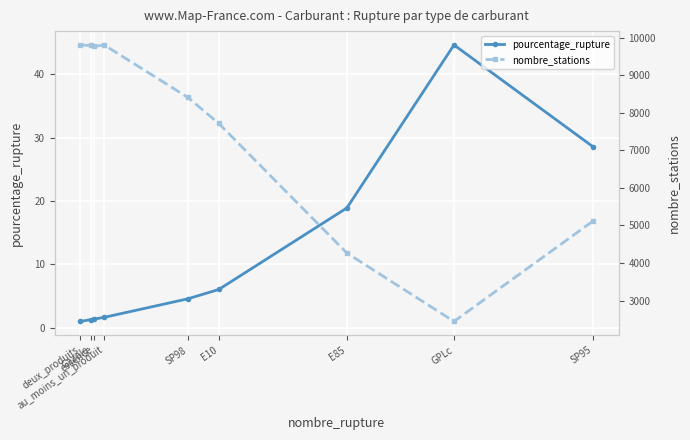

At which category is the sum across all series the highest?

au_moins_un_produit